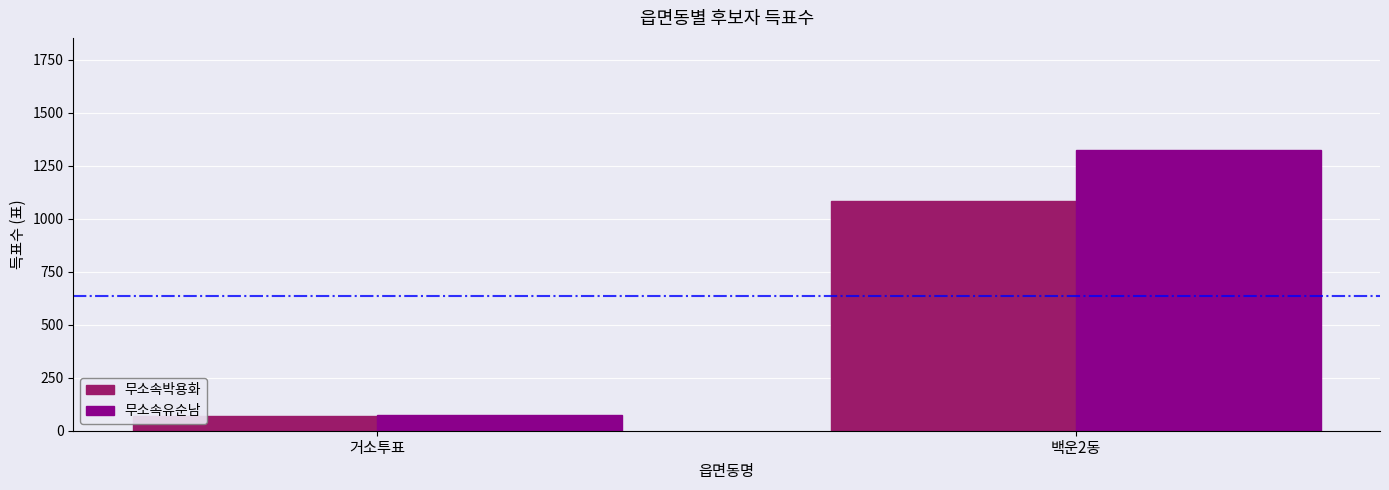

The value of 무소속유순남 at 백운2동 is 1855. True or false?

False